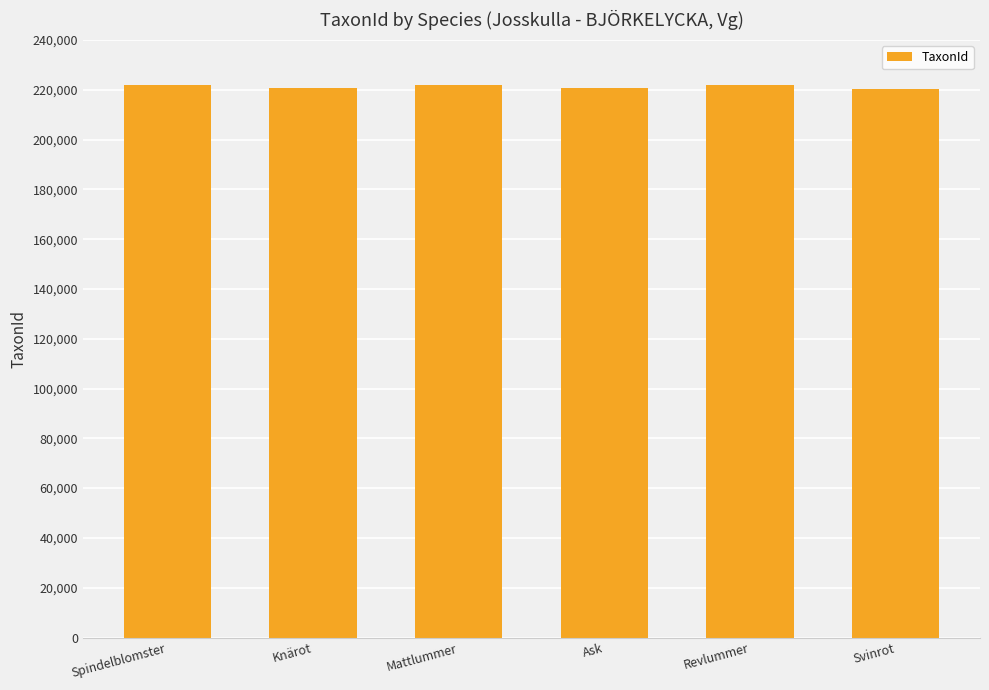

What is the minimum value shown in the chart?

220299